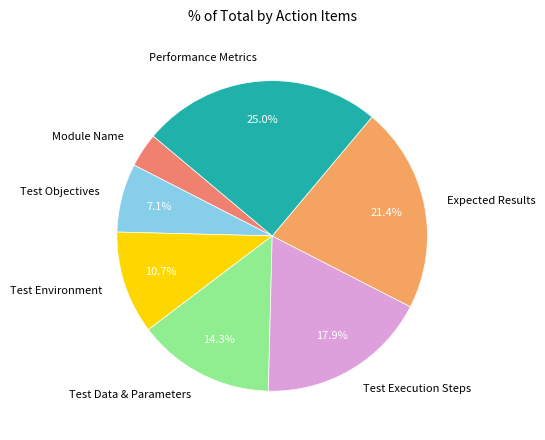

Does Test Data & Parameters account for over 50% of the chart?

No